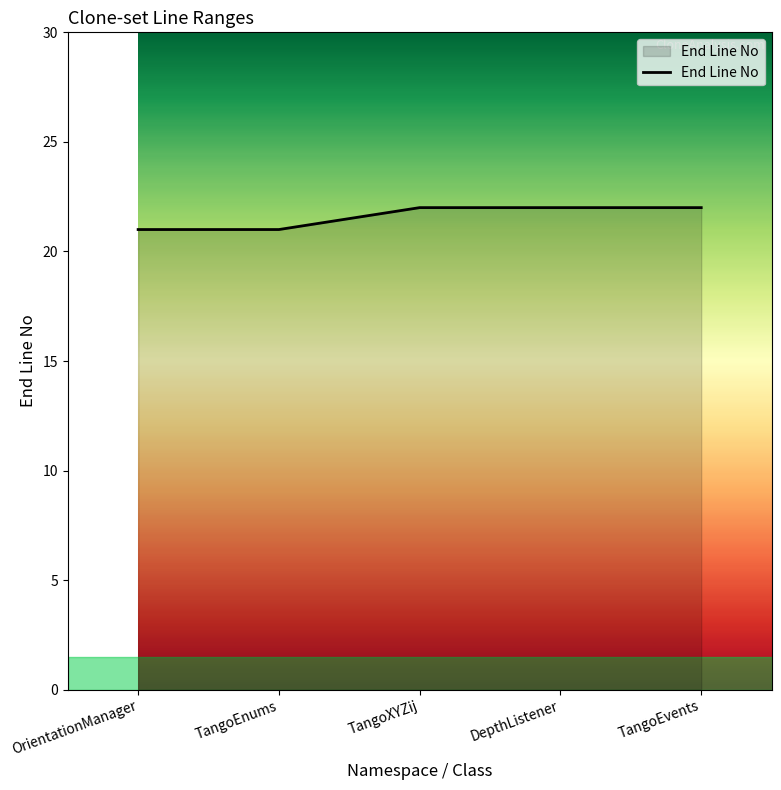

Count the number of data series in this chart.

1